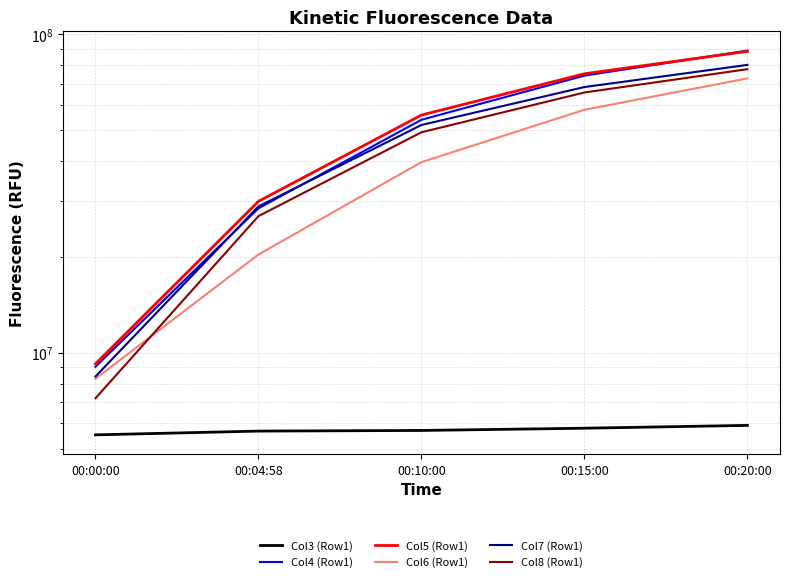

True or false: Col7 (Row1) has a value of 51905196 at 00:10:00.

True